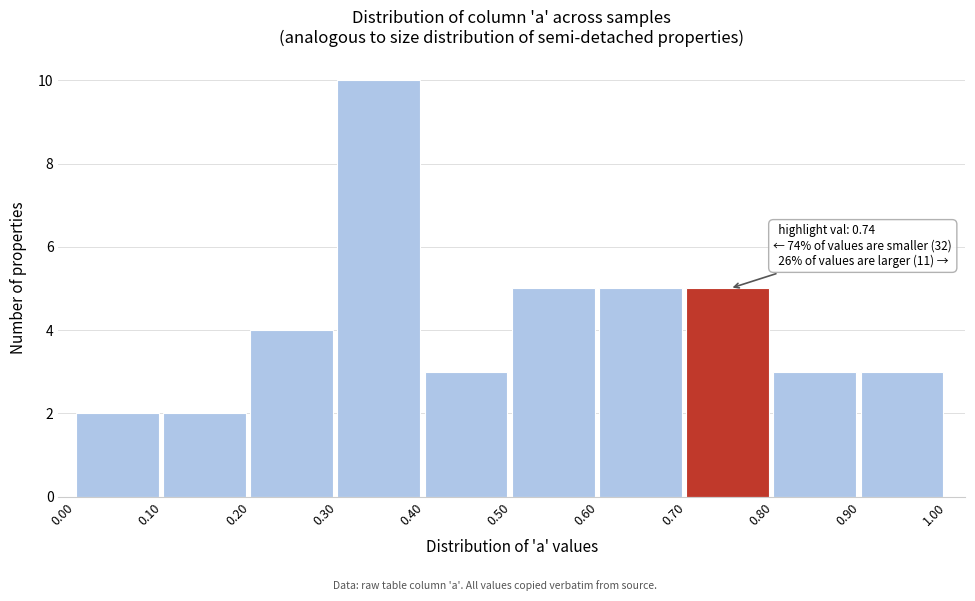

Over which range of the x-axis is the bar tallest?

0.30 to 0.40